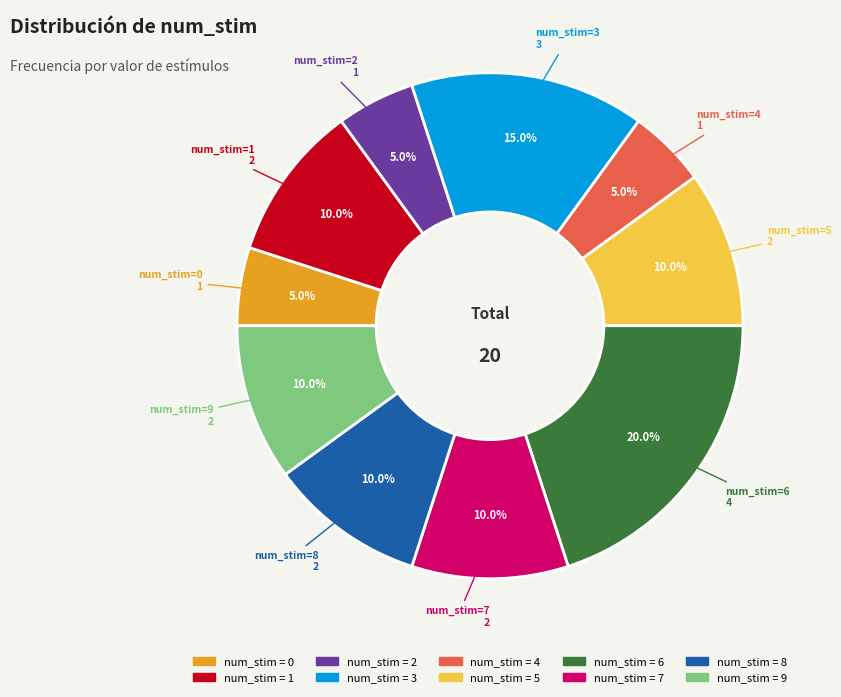

Is there any slice that represents more than half of the pie?

No